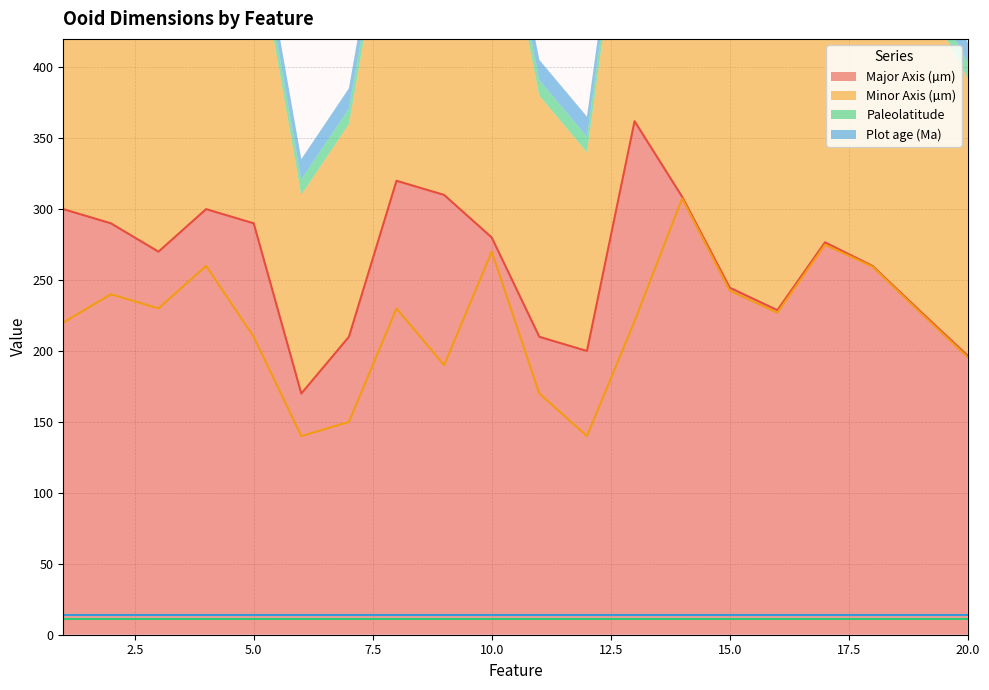

What is the sum of all Minor Axis (µm) values?

4404.9